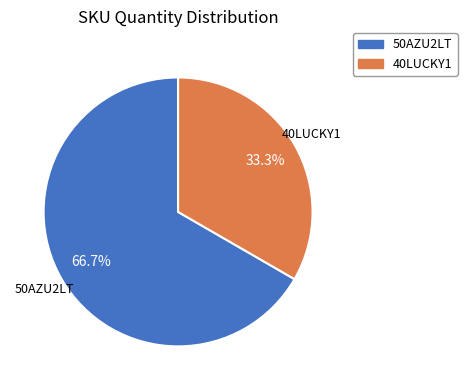

Is it true that 50AZU2LT is 57% of the pie?

False